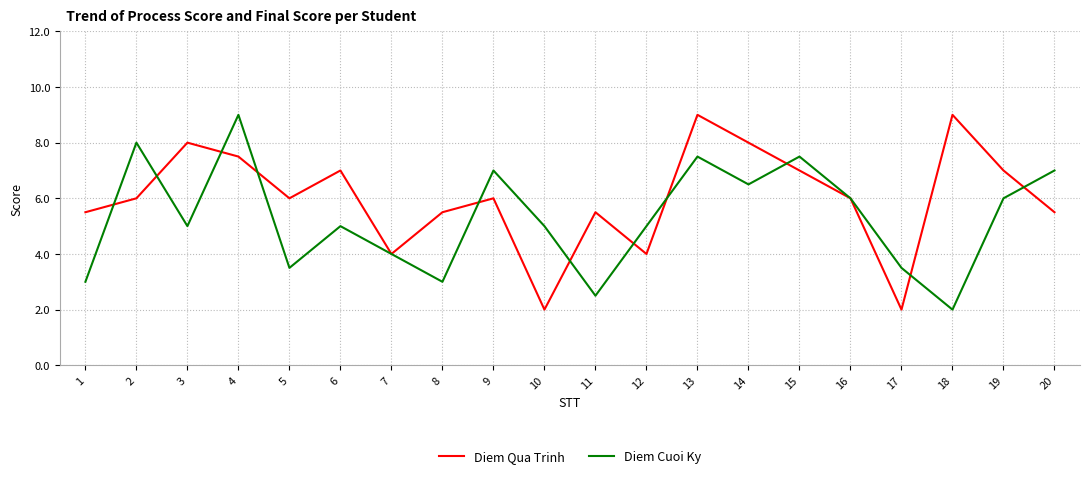

What value does the Diem Cuoi Ky series have at 2?

8.0